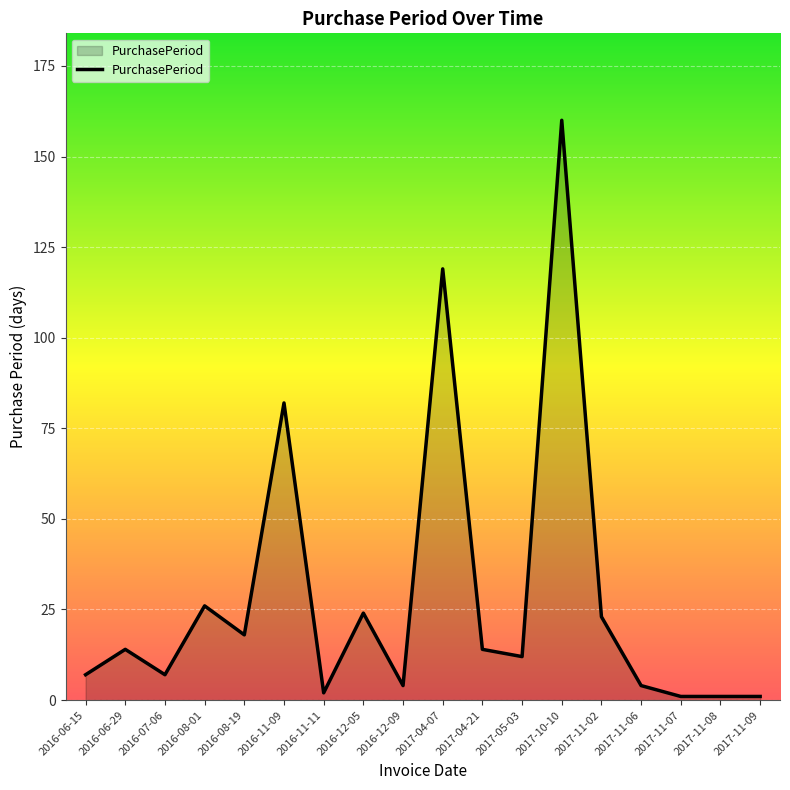

Where is the data nearest to the value 80?

2016-11-09